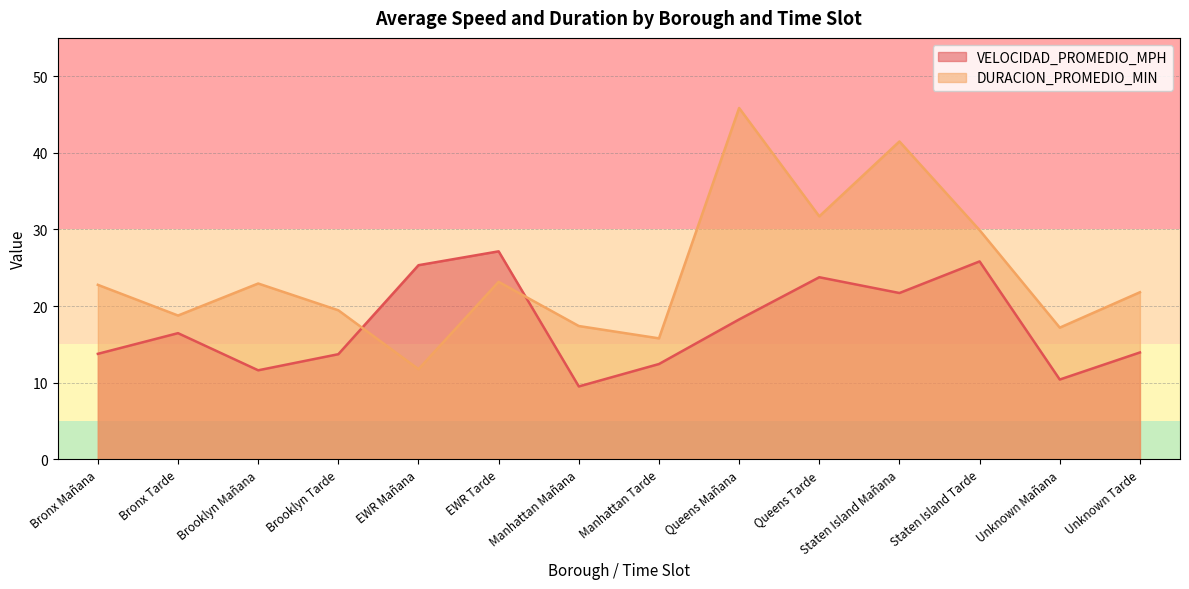

Is it true that VELOCIDAD_PROMEDIO_MPH equals 44.1 at Staten Island Tarde?

False